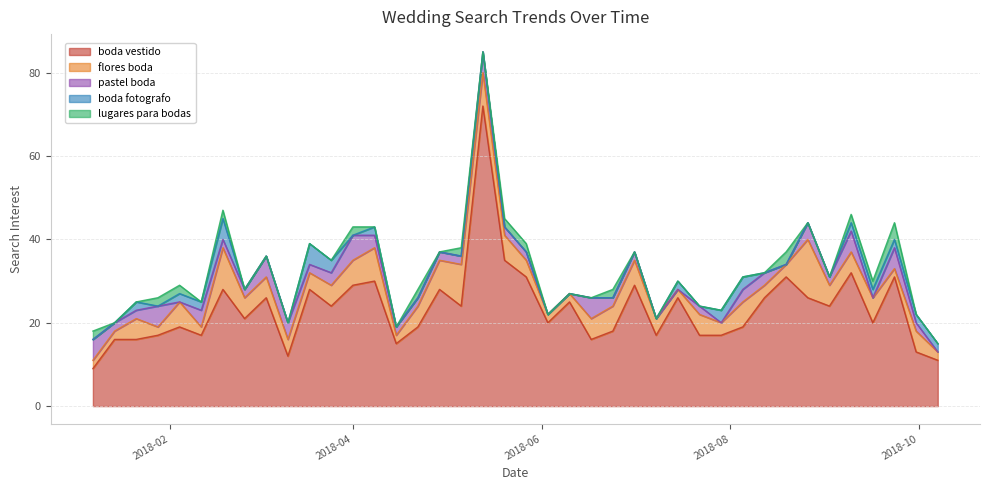

What is the sum of the flores boda values at 2018-05-06 and 2018-10-07?

12